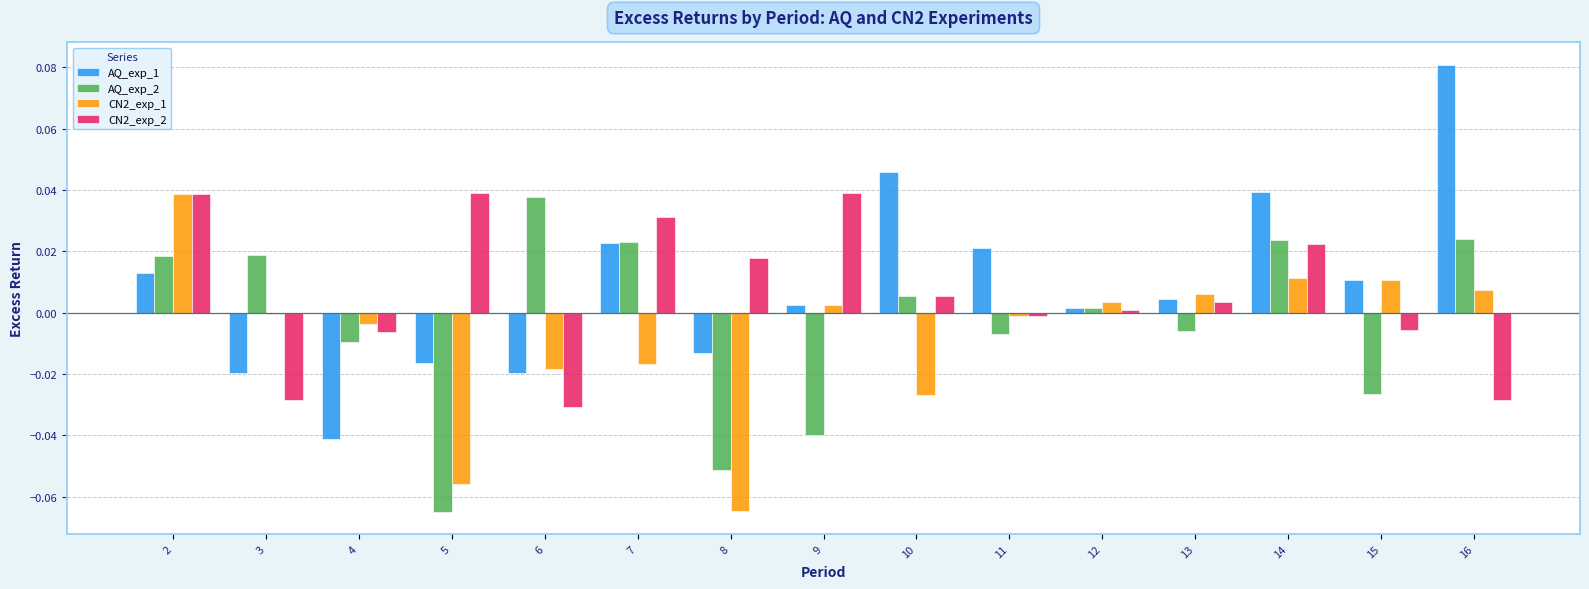

Which series has the widest spread of values?

AQ_exp_1